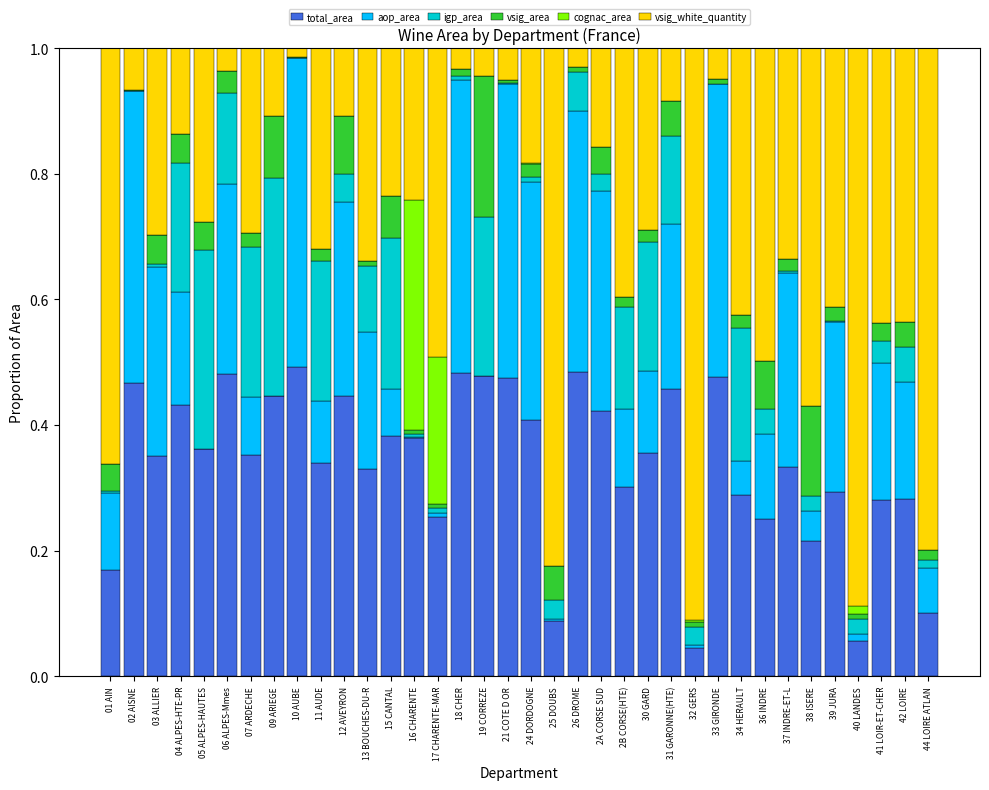

True or false: total_area has a value of 0.8 at 21 COTE D OR.

False